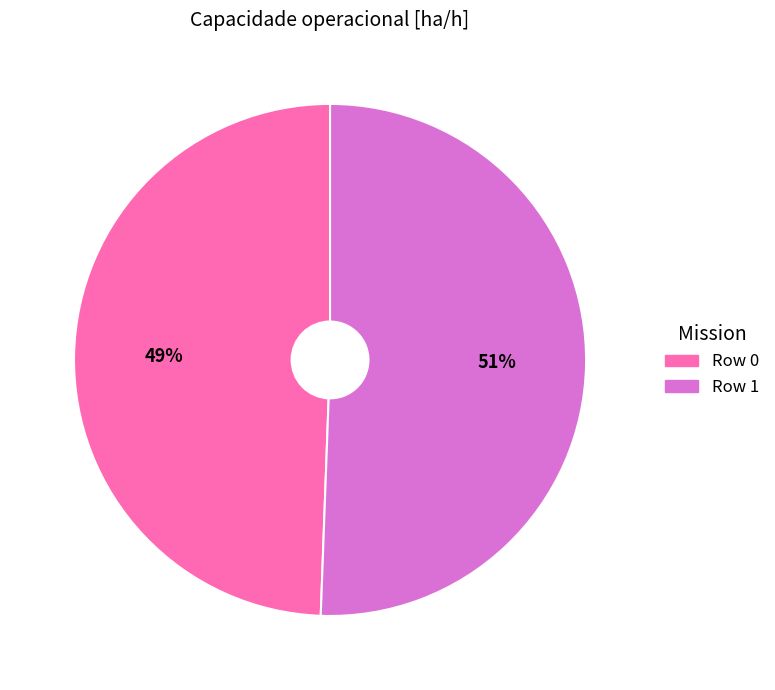

Which category has the biggest portion of the pie?

Row 1